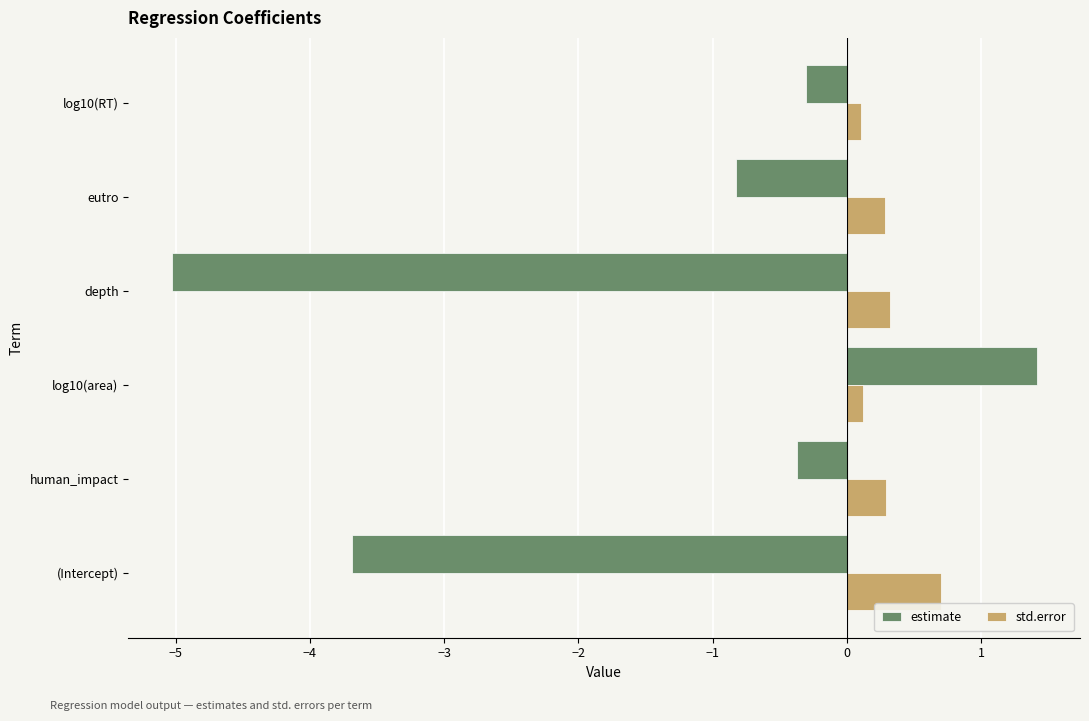

How many std.error values are between 0 and 1?

6